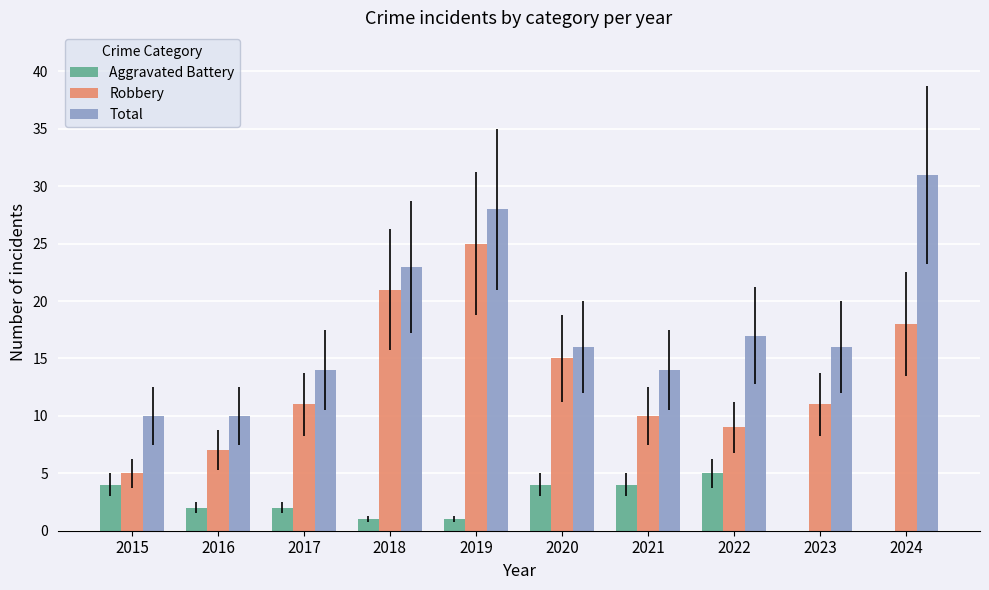

What is the total value across all series at 2021?

28